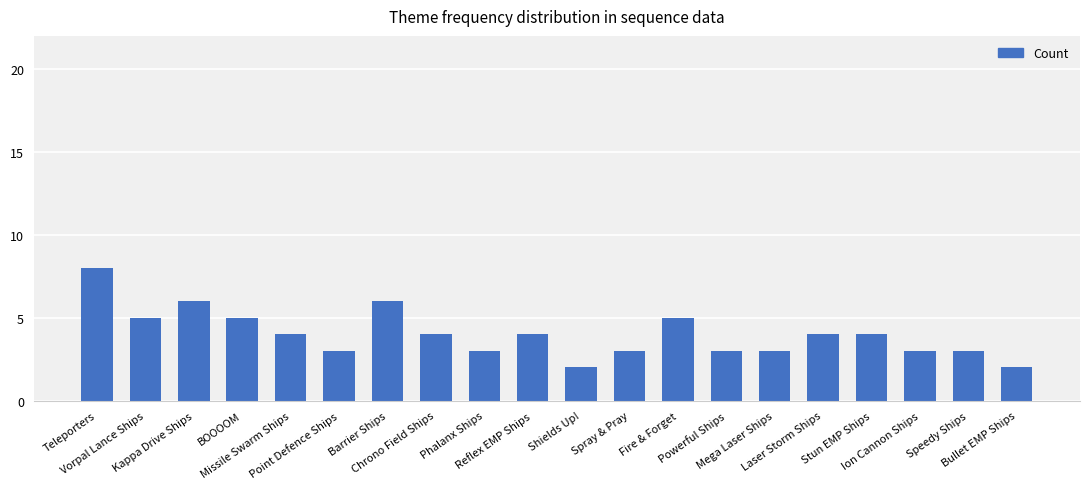

What is the value of the 17th bar from the left?

4